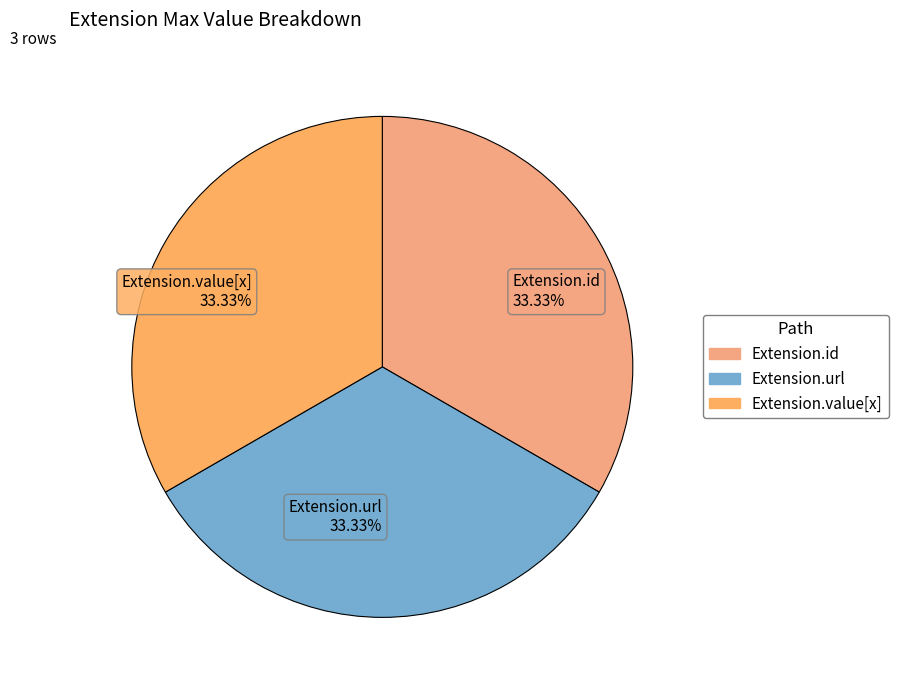

Combined, do Extension.url 33.33% and Extension.value[x] 33.33% account for over 50%?

Yes